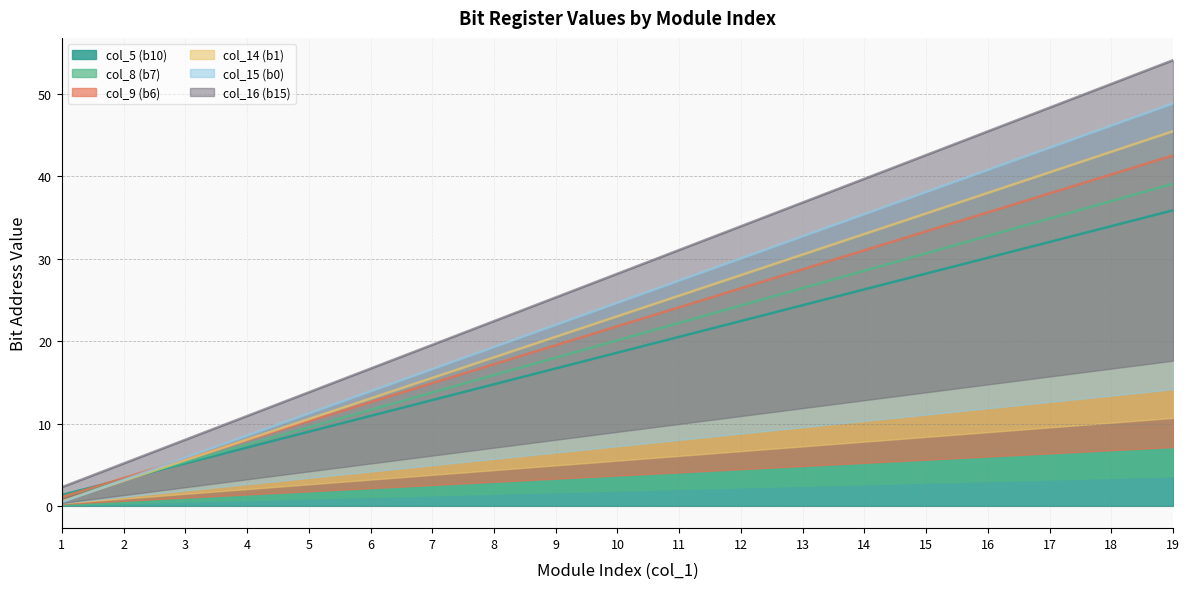

What are all the series names shown in the legend?

col_5 (b10), col_8 (b7), col_9 (b6), col_14 (b1), col_15 (b0), col_16 (b15)